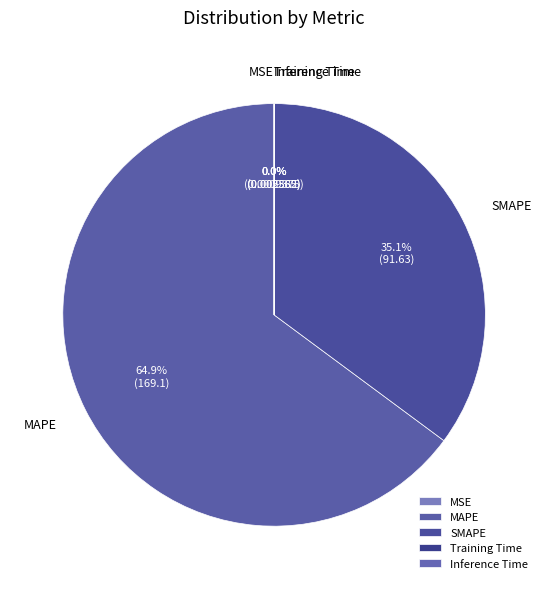

To the nearest percent, what percentage of the pie is MAPE?

65%